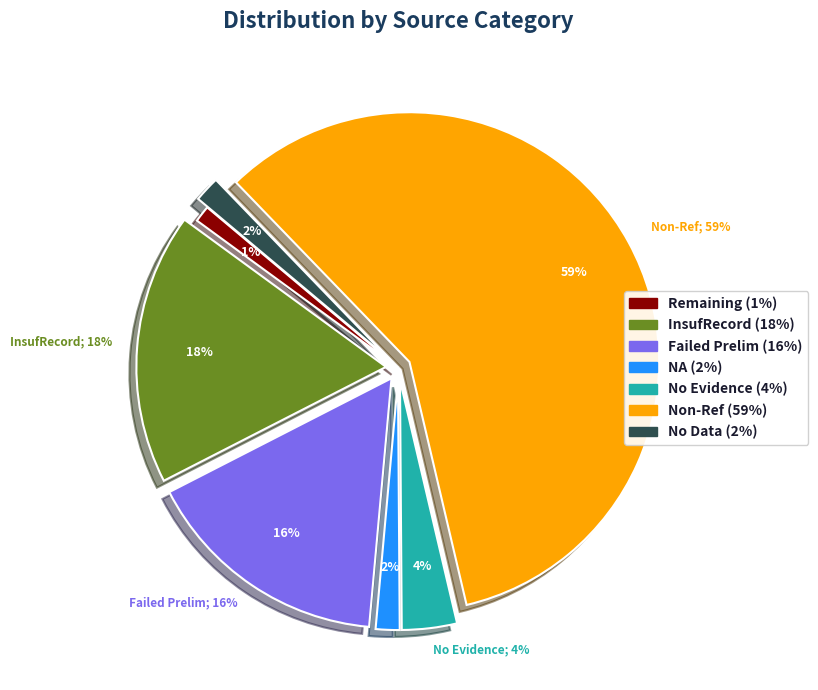

Does Non-Ref account for over 50% of the chart?

Yes